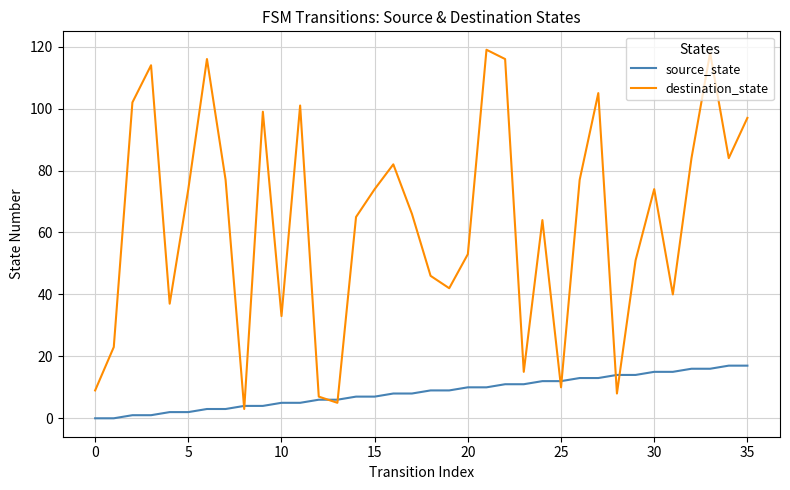

What is the difference between the second highest and second lowest values in the destination_state series?

113